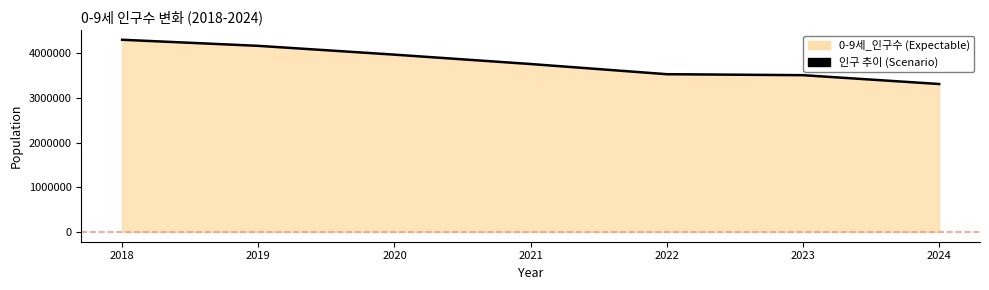

How many values exceed 3760350?

3